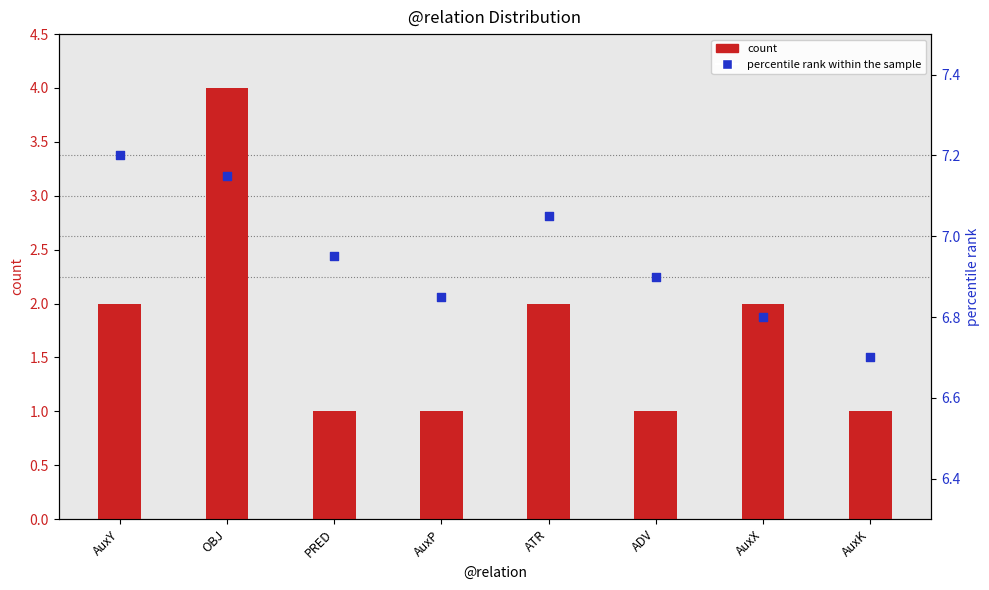

What is the total value across all series at AuxY?

9.2